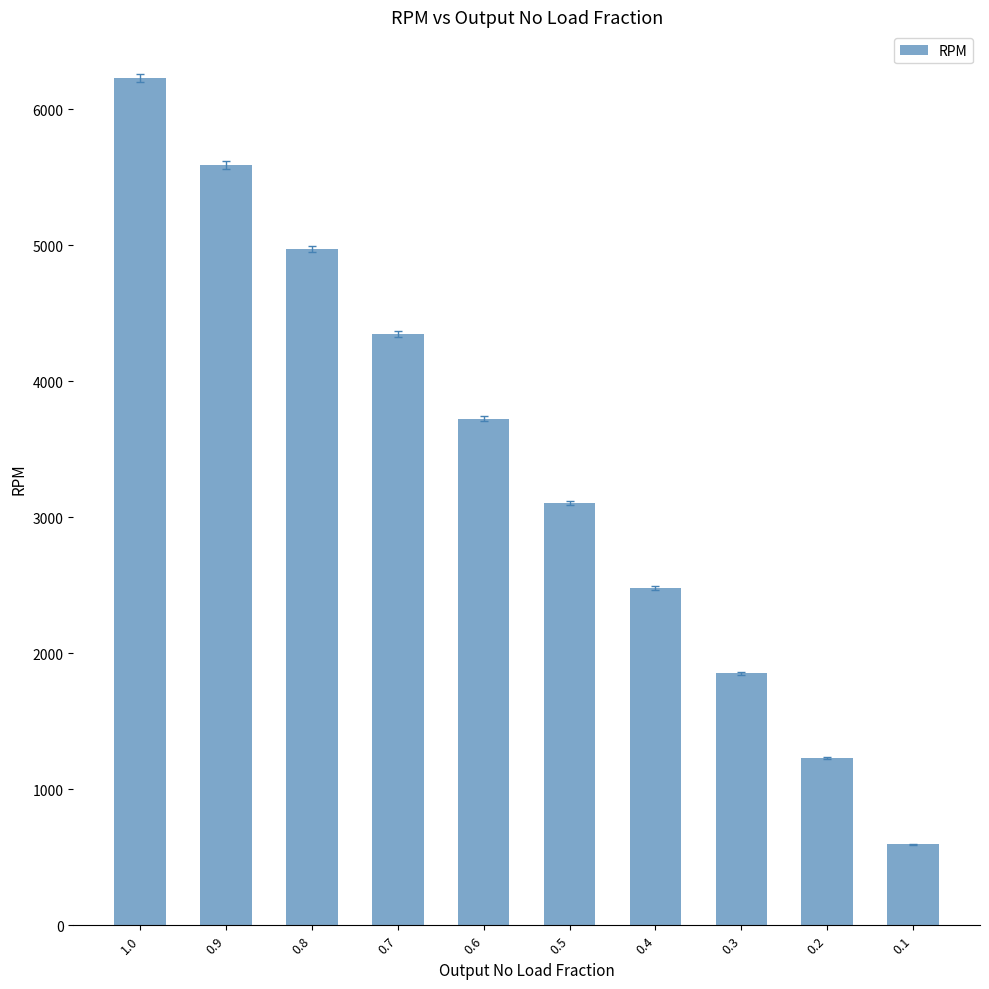

How many values are below 3725?

5